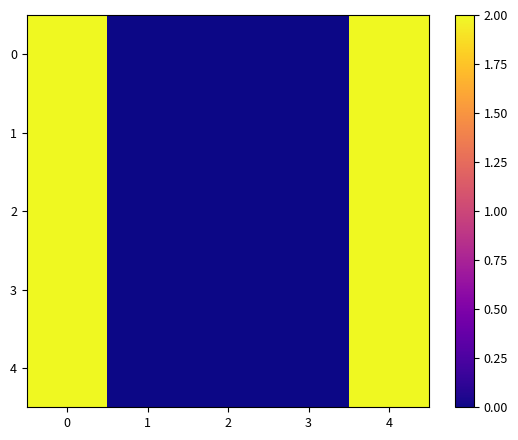

Reading right to left, list all the values displayed in this chart.

0: 4=24.0	3=0.0	2=0.0	1=0.0	0=8.0
1: 4=39.0	3=0.0	2=0.0	1=0.0	0=19.5
2: 4=40.0	3=0.0	2=0.0	1=0.0	0=21.5
3: 4=15.9	3=0.0	2=0.0	1=0.0	0=19.8
4: 4=27.0	3=0.0	2=0.0	1=0.0	0=22.1